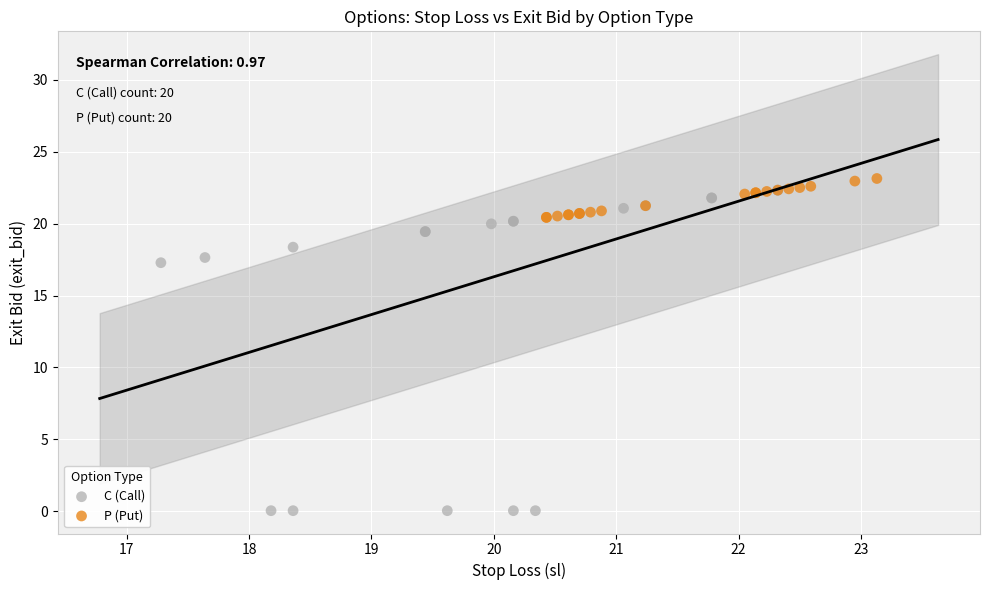

Which series has the largest Y range (max minus min)?

C (Call)